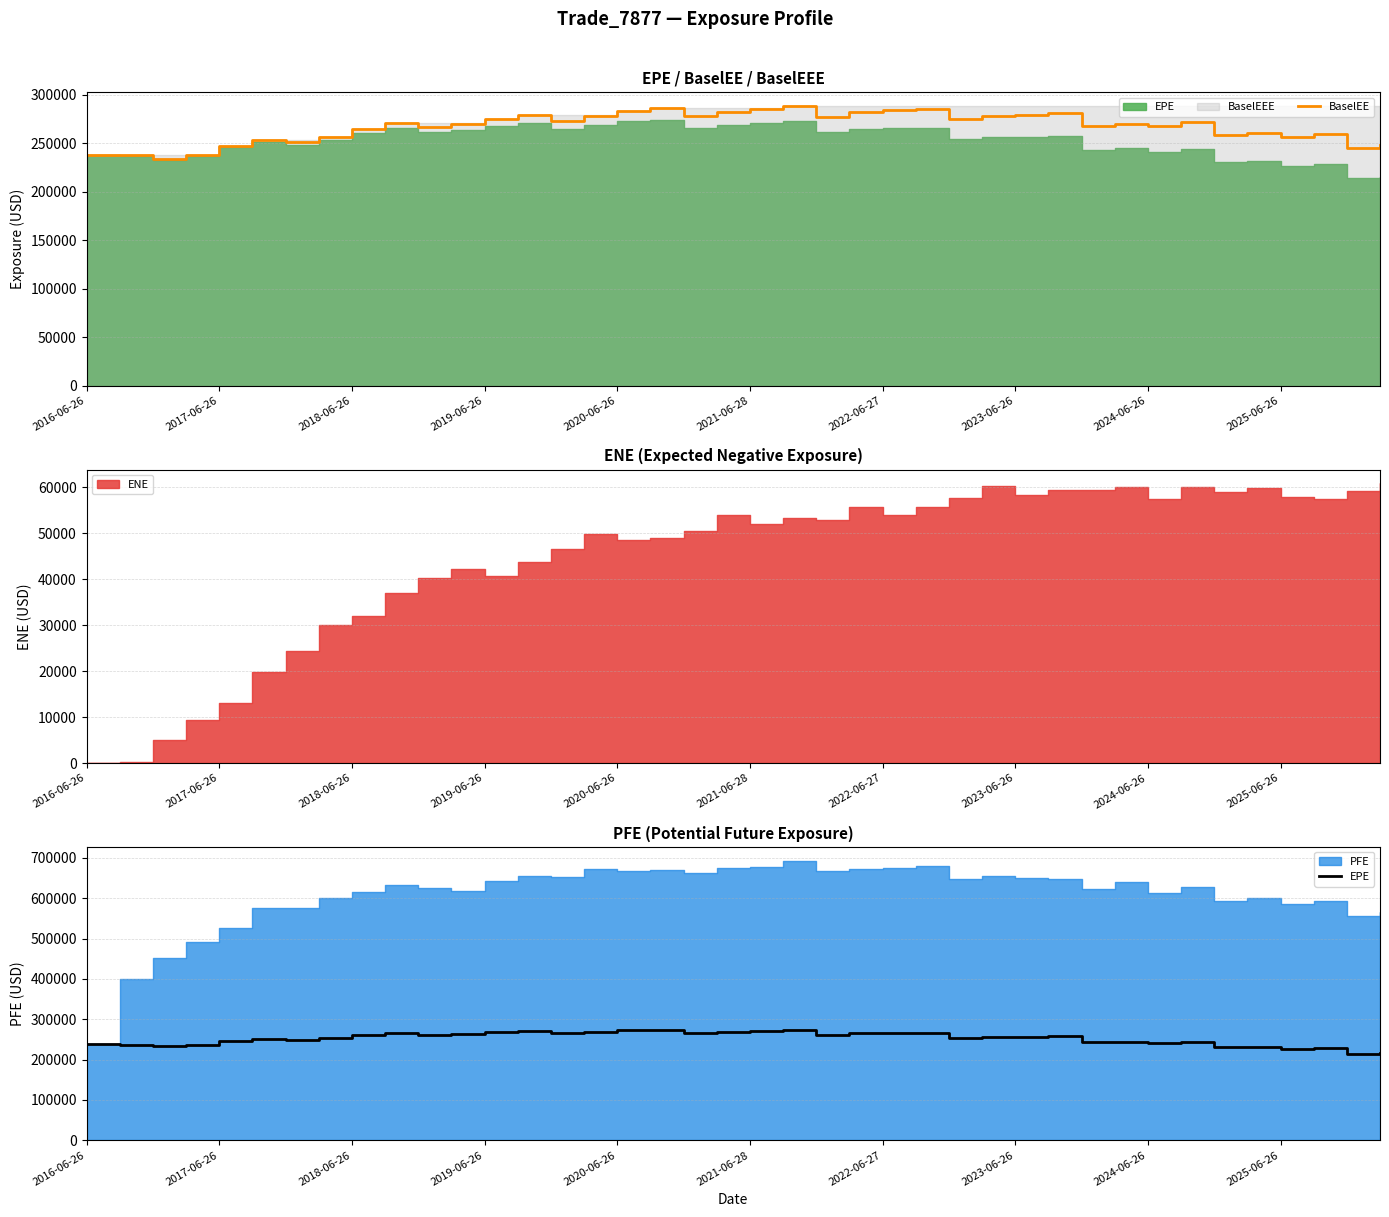

What is the highest value of the BaselEE series?

288145